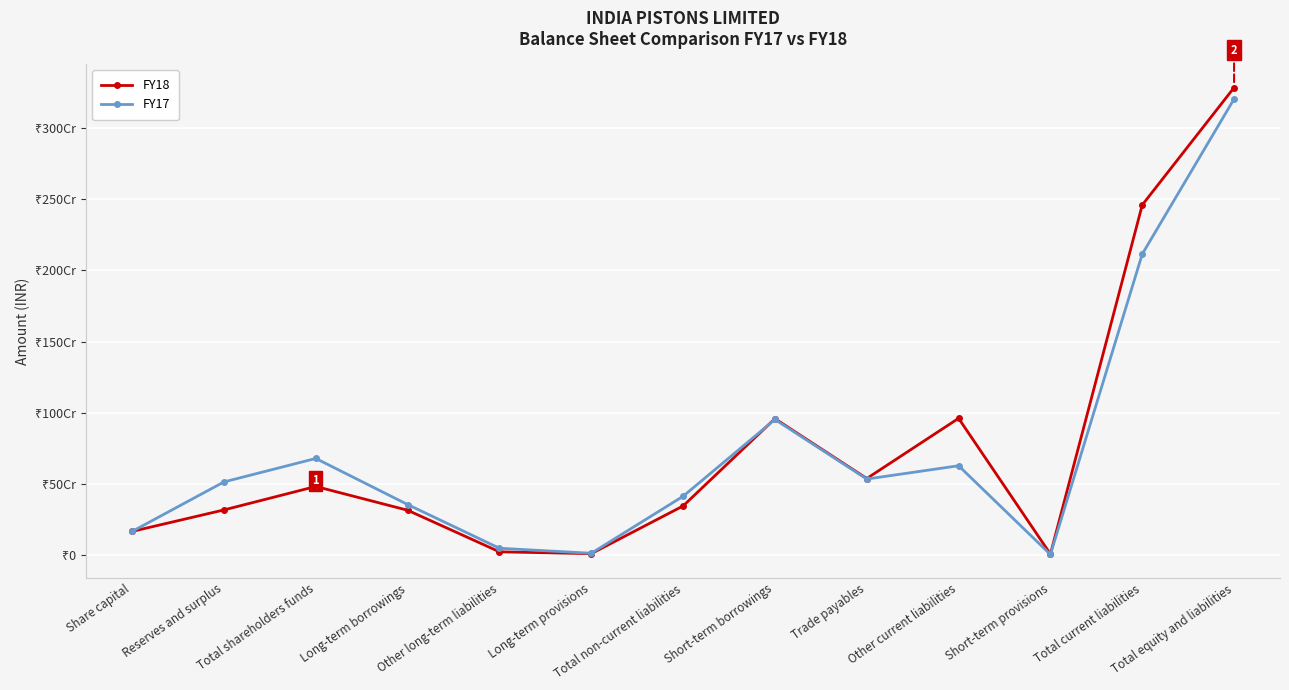

Does the chart have visible grid lines?

Yes